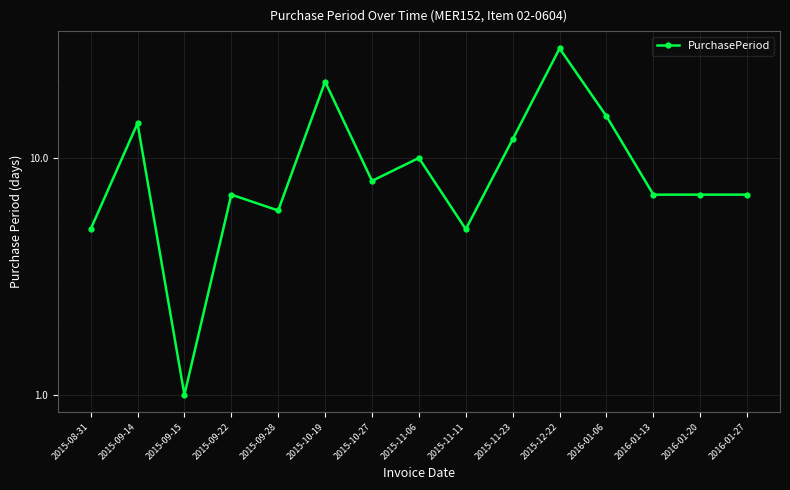

Reading left to right, what are all the values shown in this chart?

5	14	1	7	6	21	8	10	5	12	29	15	7	7	7